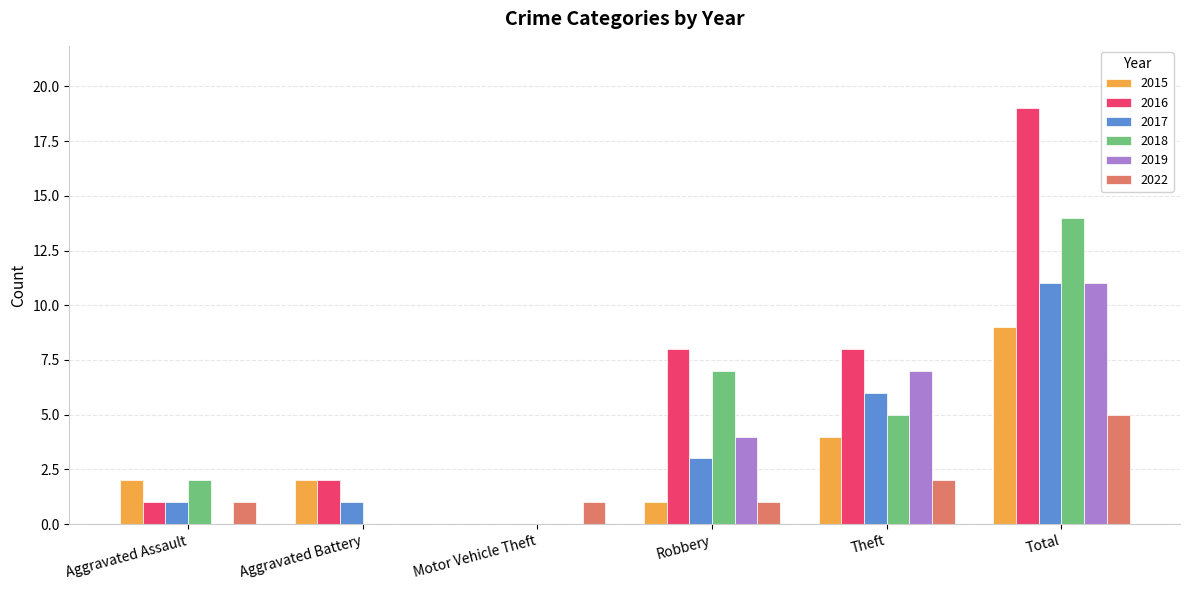

Count the number of categories in the chart.

6